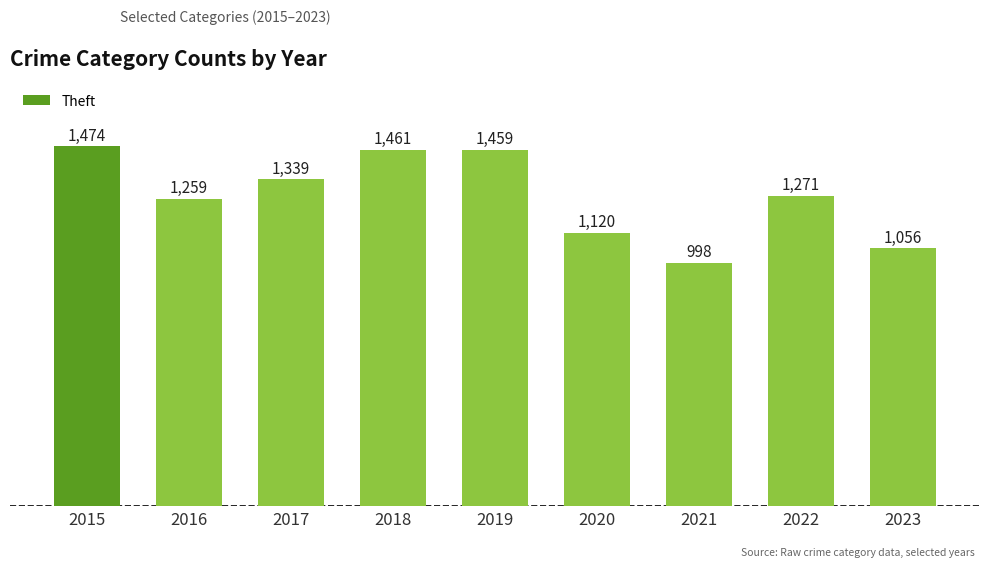

Reading left to right, extract all data points from this chart.

1474	1259	1339	1461	1459	1120	998	1271	1056